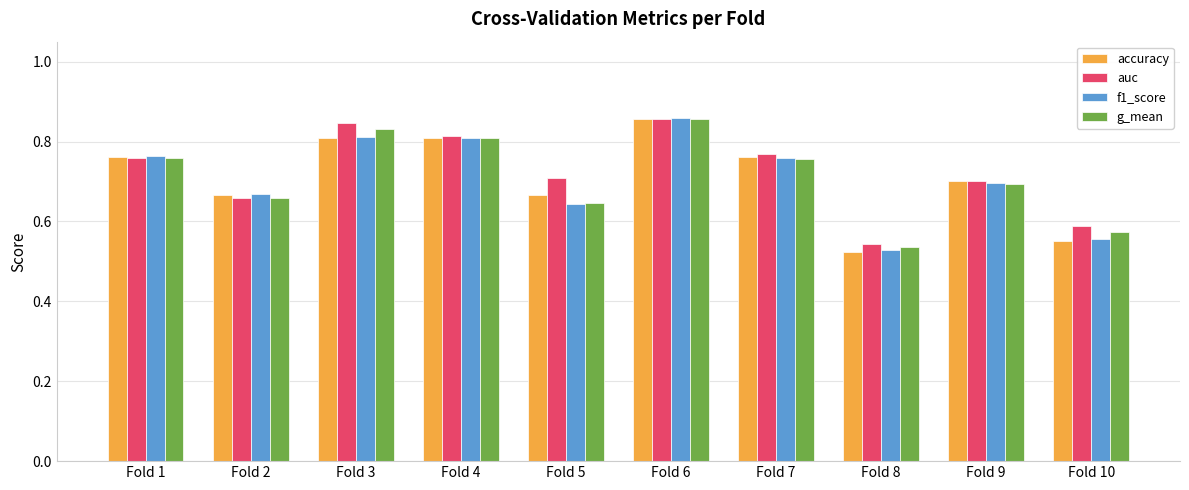

At which label is g_mean closest to 0?

Fold 8